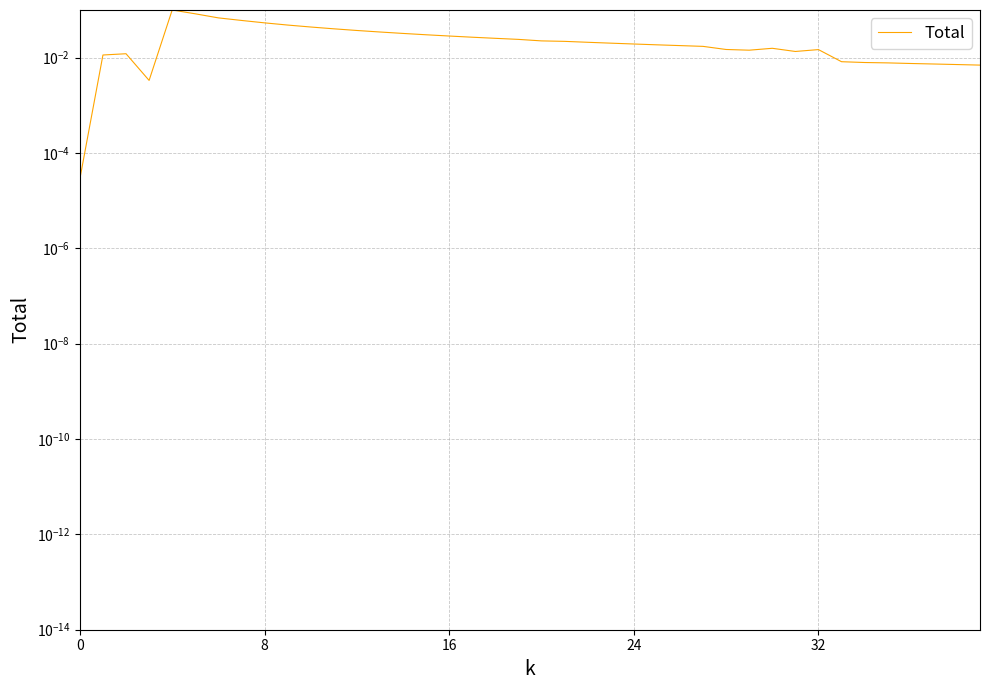

Is it true that the value at 14 is 0.0?

True